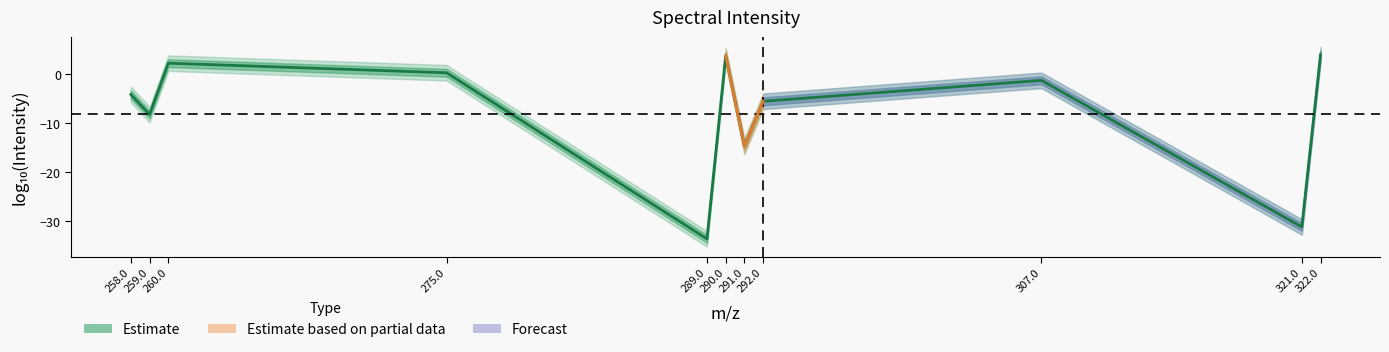

Reading left to right, extract all data points from this chart.

258.0=-4.1	259.0=-8.2	260.0=2.3	275.0=0.3	289.0=-33.7	290.0=3.8	291.0=-14.7	292.0=-5.5	307.0=-1.2	321.0=-31.3	322.0=4.0